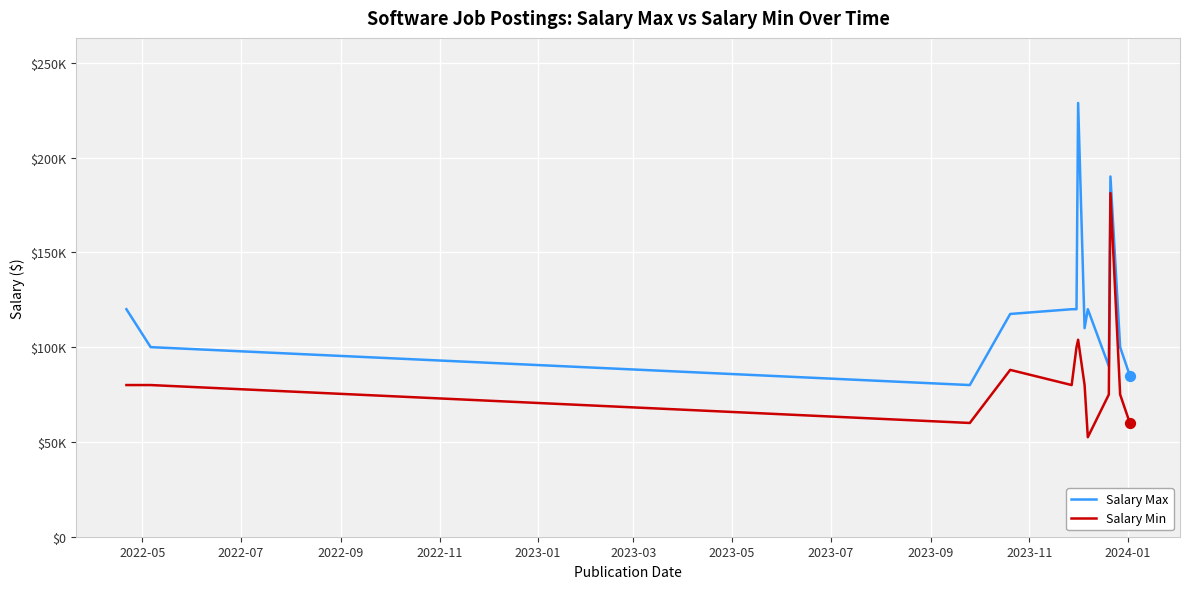

What are all the series names shown in the legend?

Salary Max, Salary Min